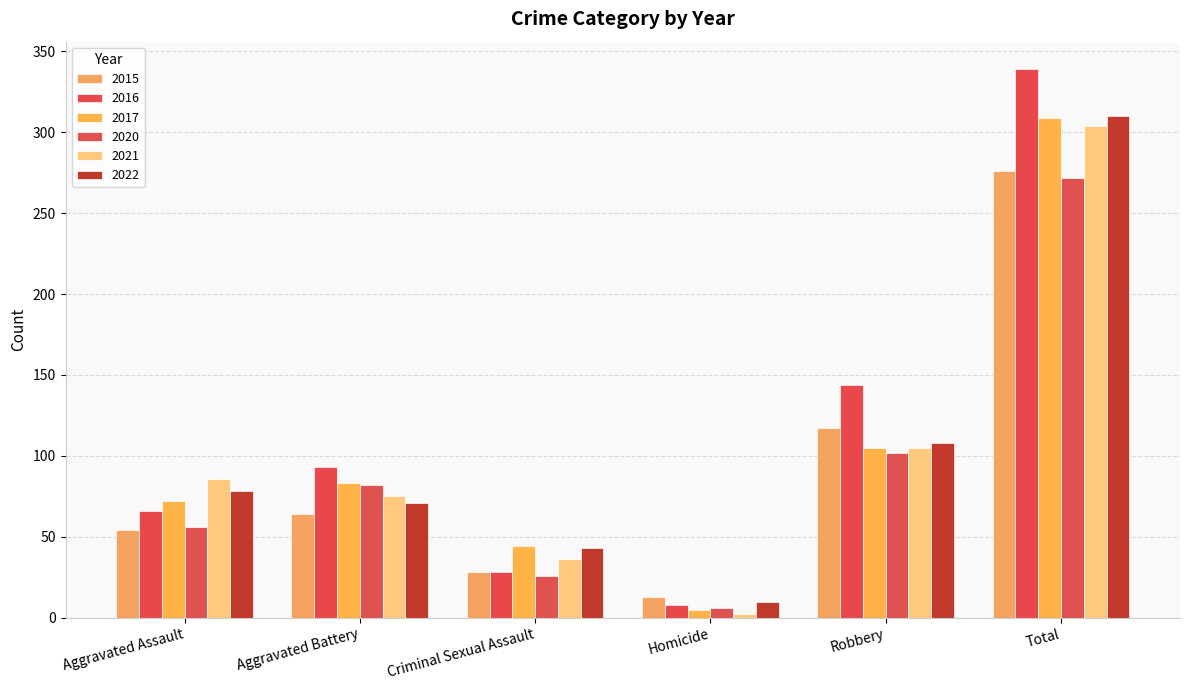

The 2015 series shows 7 at Criminal Sexual Assault. True or false?

False